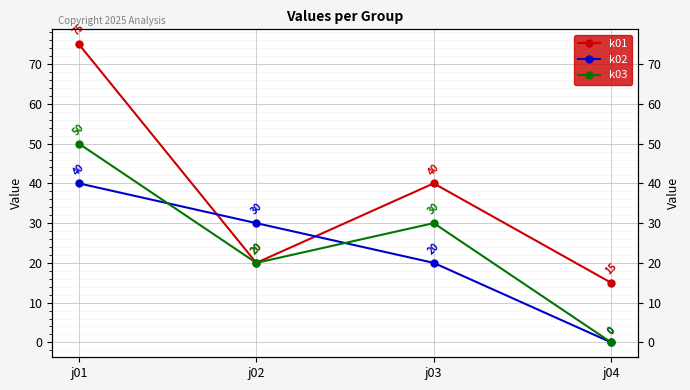

Reading left to right, transcribe all the data shown in this chart.

k01: j01=75	j02=20	j03=40	j04=15
k02: j01=40	j02=30	j03=20	j04=0
k03: j01=50	j02=20	j03=30	j04=0